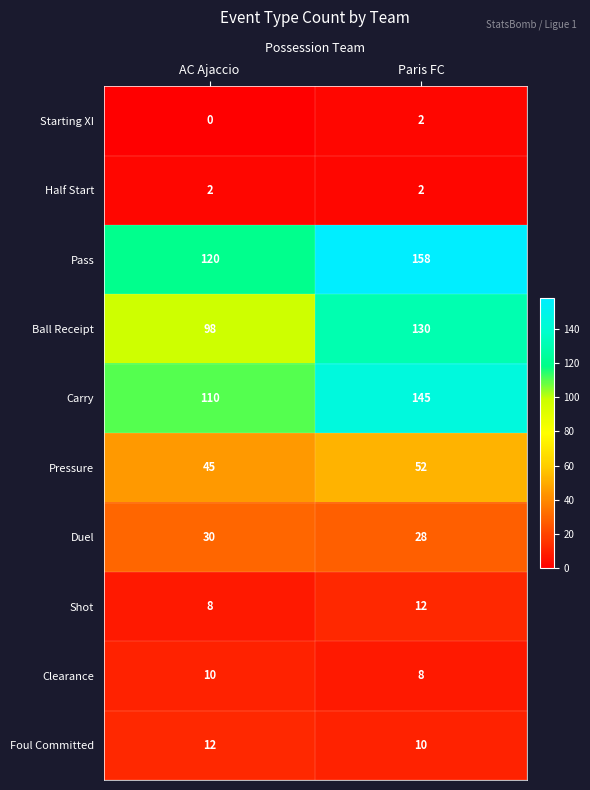

Reading left to right, extract all data points from this chart.

Starting XI: 0	2
Half Start: 2	2
Pass: 120	158
Ball Receipt: 98	130
Carry: 110	145
Pressure: 45	52
Duel: 30	28
Shot: 8	12
Clearance: 10	8
Foul Committed: 12	10